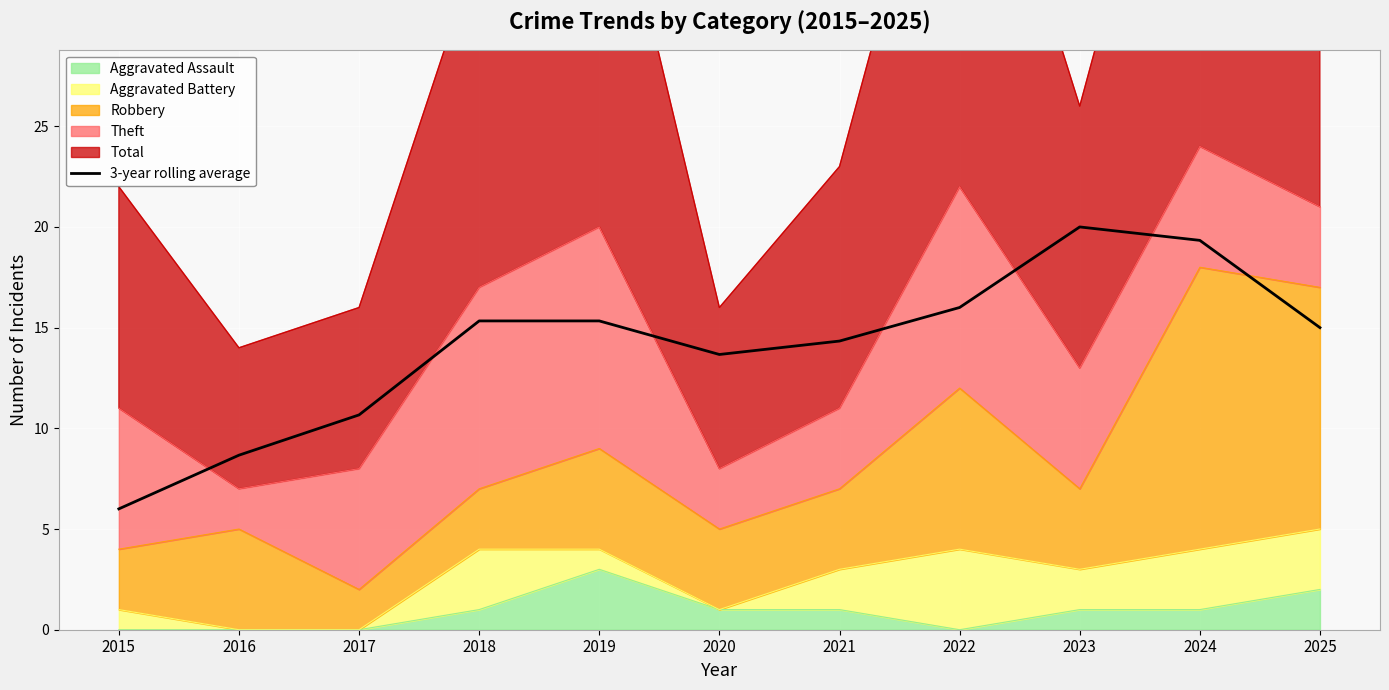

What is the sum of all values?

154.3